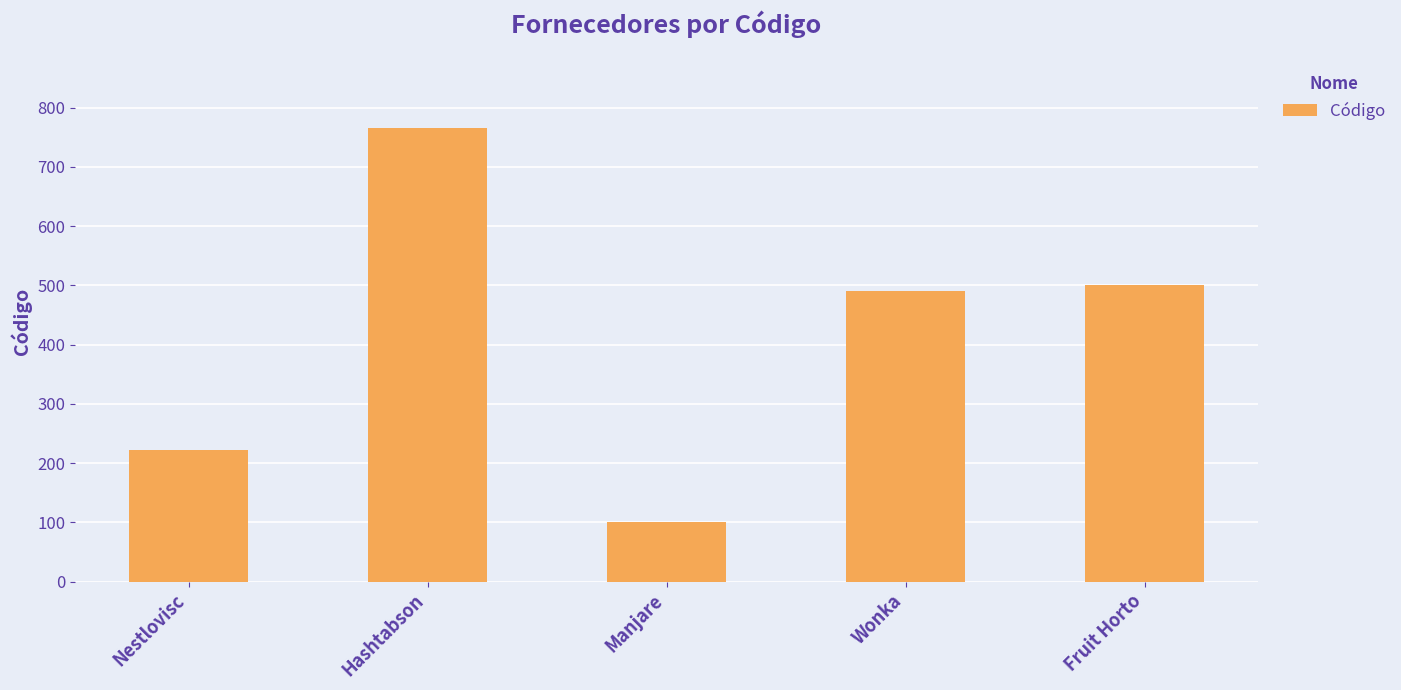

Count the number of data series in this chart.

1